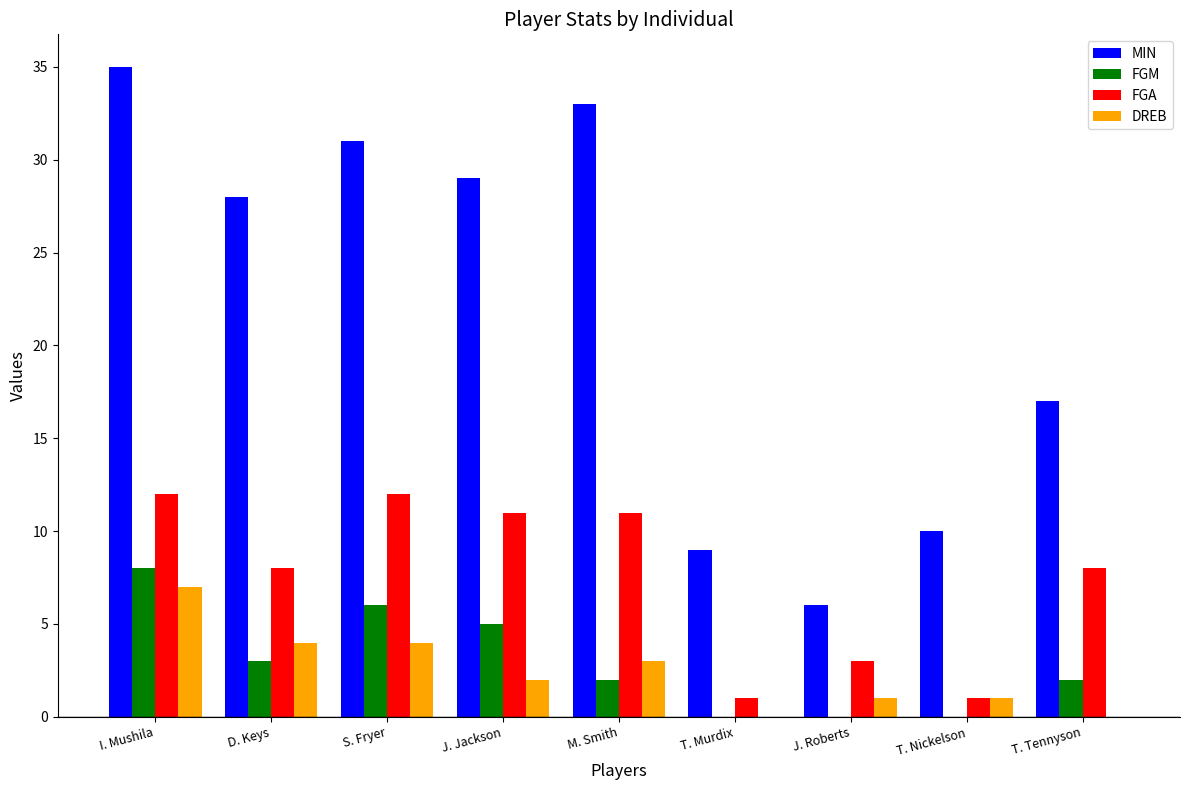

What is the total value across all series at S. Fryer?

53